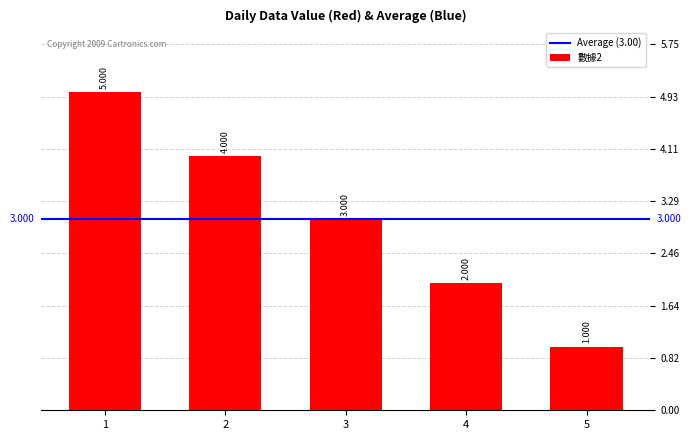

Reading left to right, what are all the values shown in this chart?

1=5	2=4	3=3	4=2	5=1